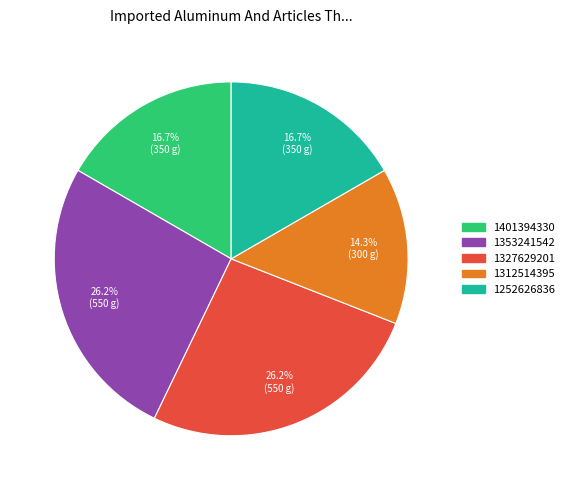

Is the sum of 1312514395 and 1327629201 greater than half?

No